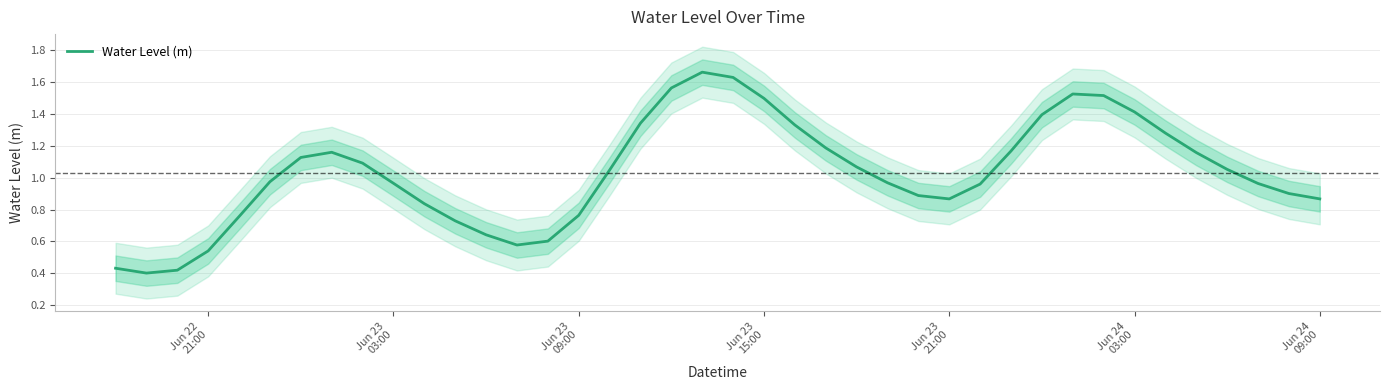

How many lines are shown in the chart?

1